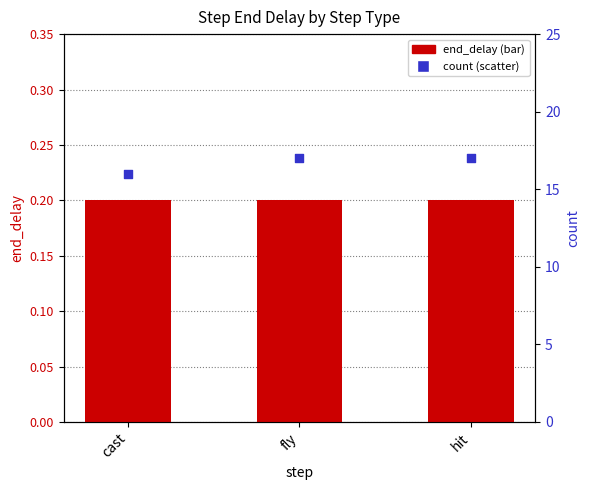

Which series reaches the maximum Y coordinate?

count